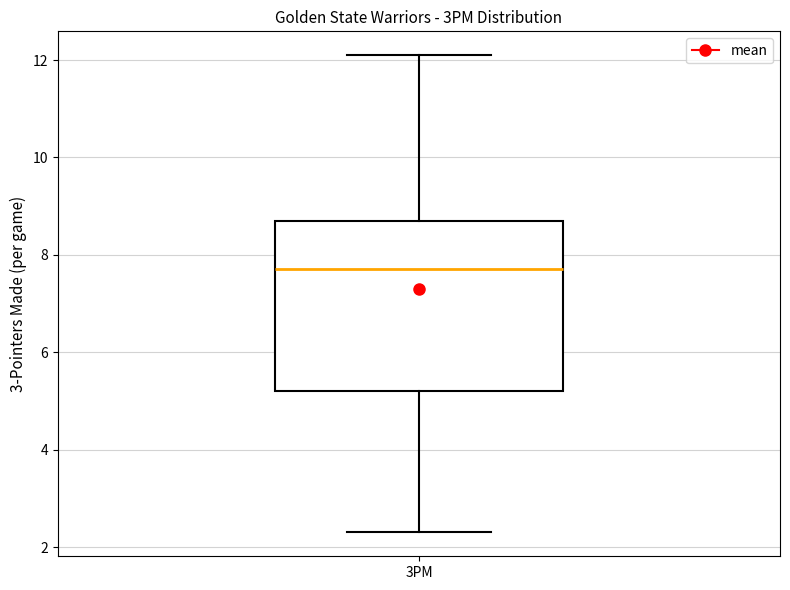

Transcribe this box plot: give where the median line is, the range the box spans, and where the two whiskers end, as read against the y-axis. The values are not printed on the chart, so give them approximately, as read against the axis.

median 7.8, box 5.2 to 8.8, whiskers 2.4 to 12.2